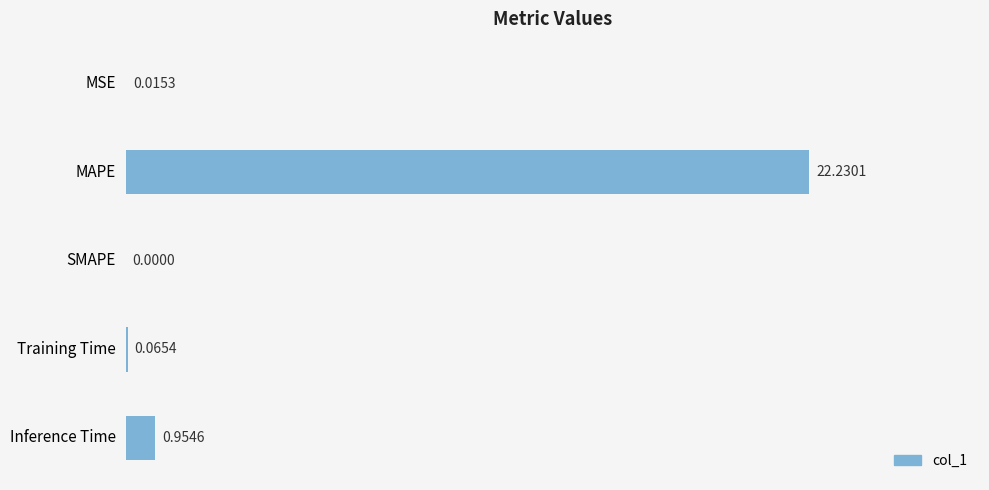

At which label is the value closest to 11?

Inference Time